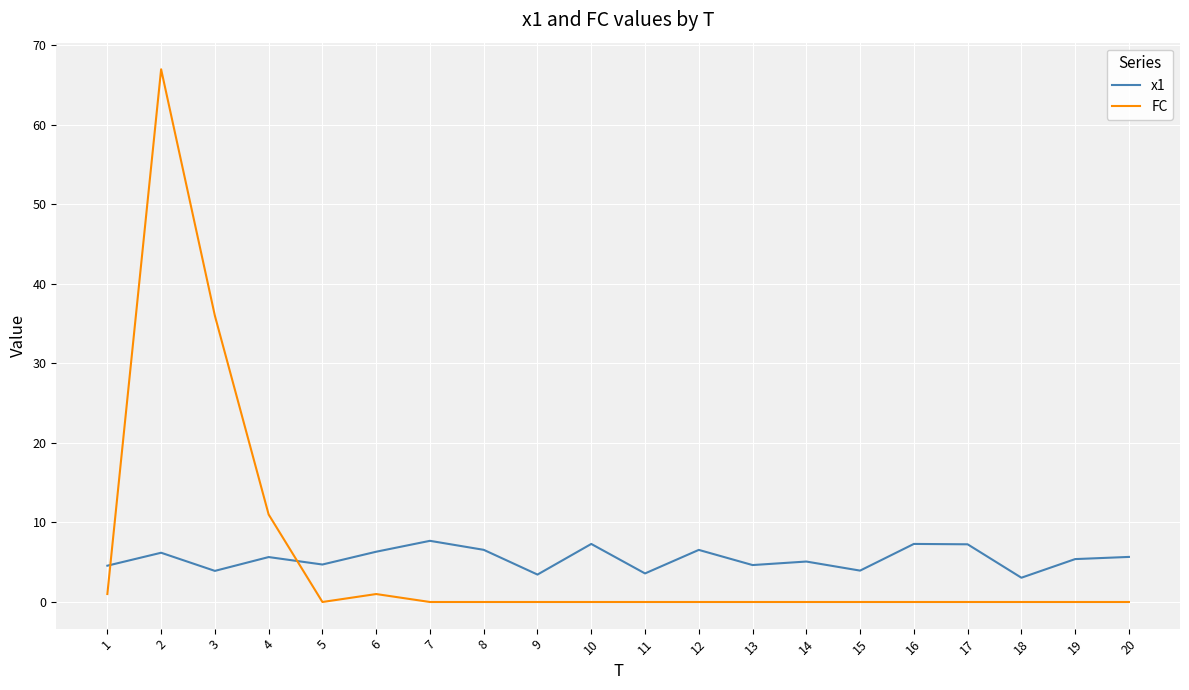

The value of FC at 12 is 24.3. True or false?

False